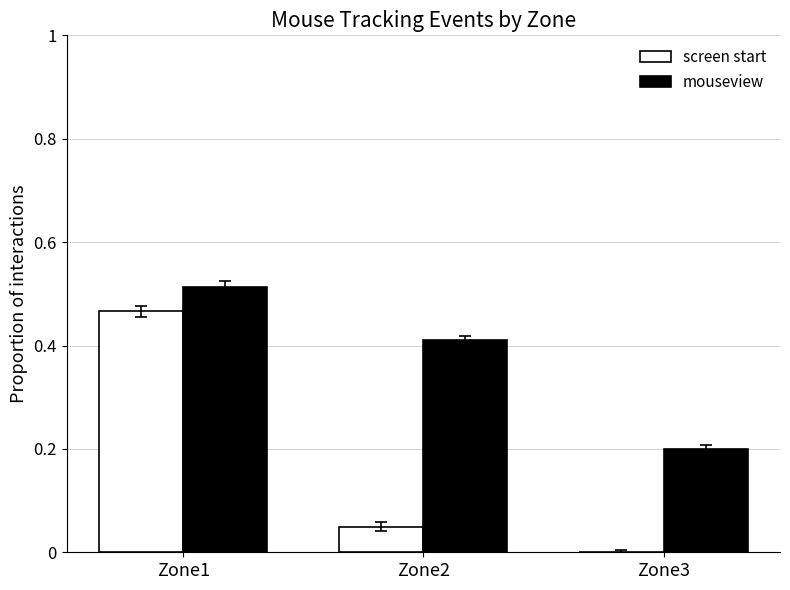

Count the screen start values in the range 0 to 1.

3